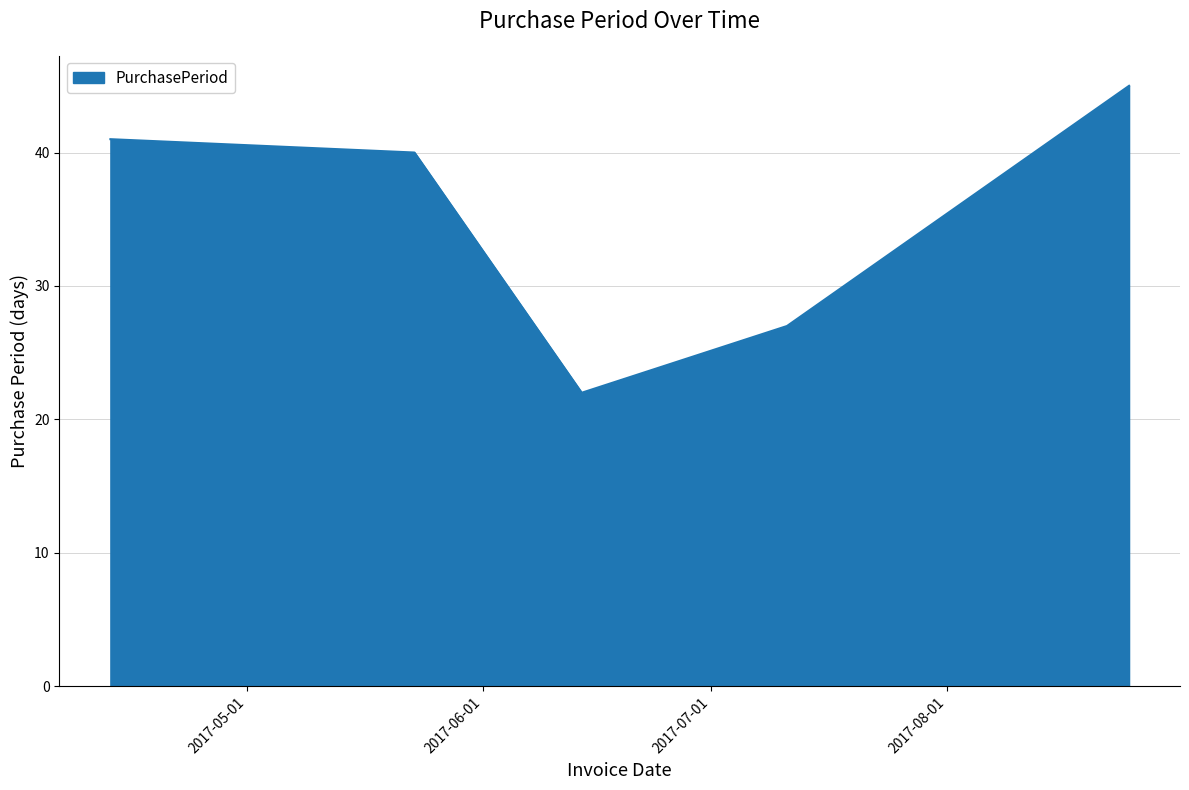

What is the sum of all values?

175